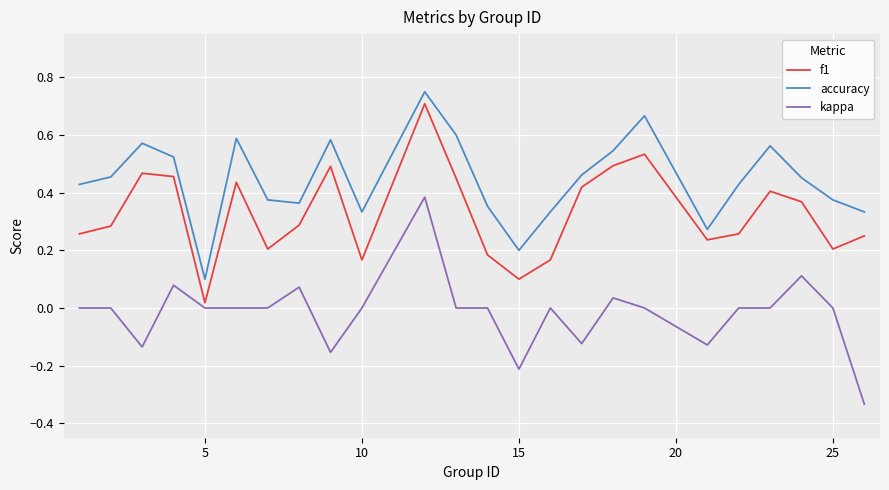

Does the chart display data point markers on the line(s)?

No